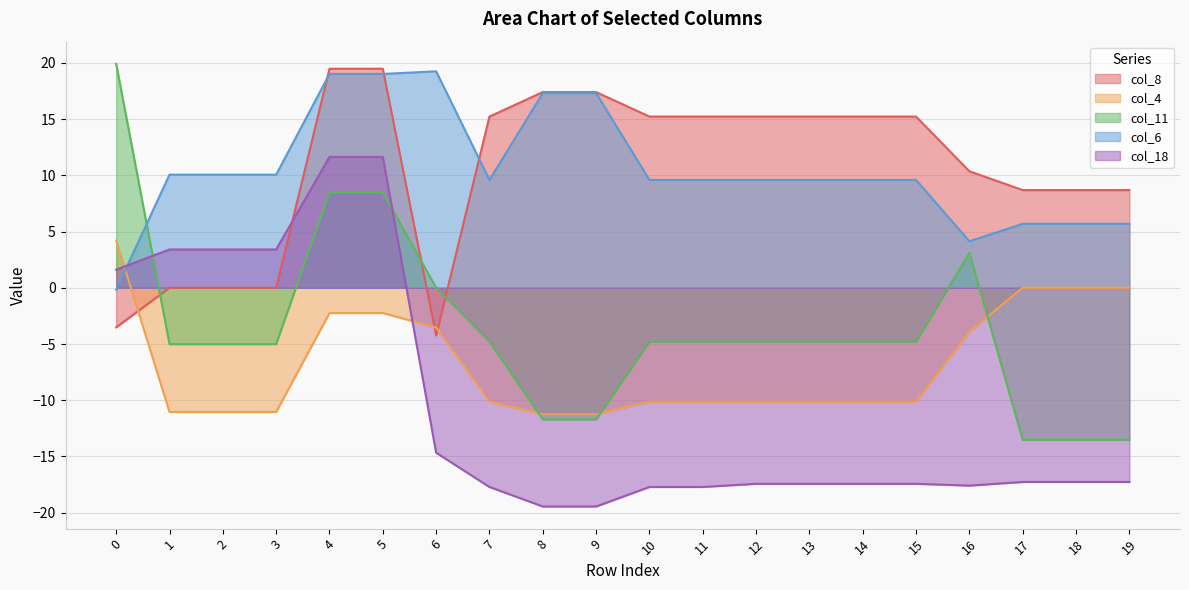

What is the smallest value displayed?

-19.5